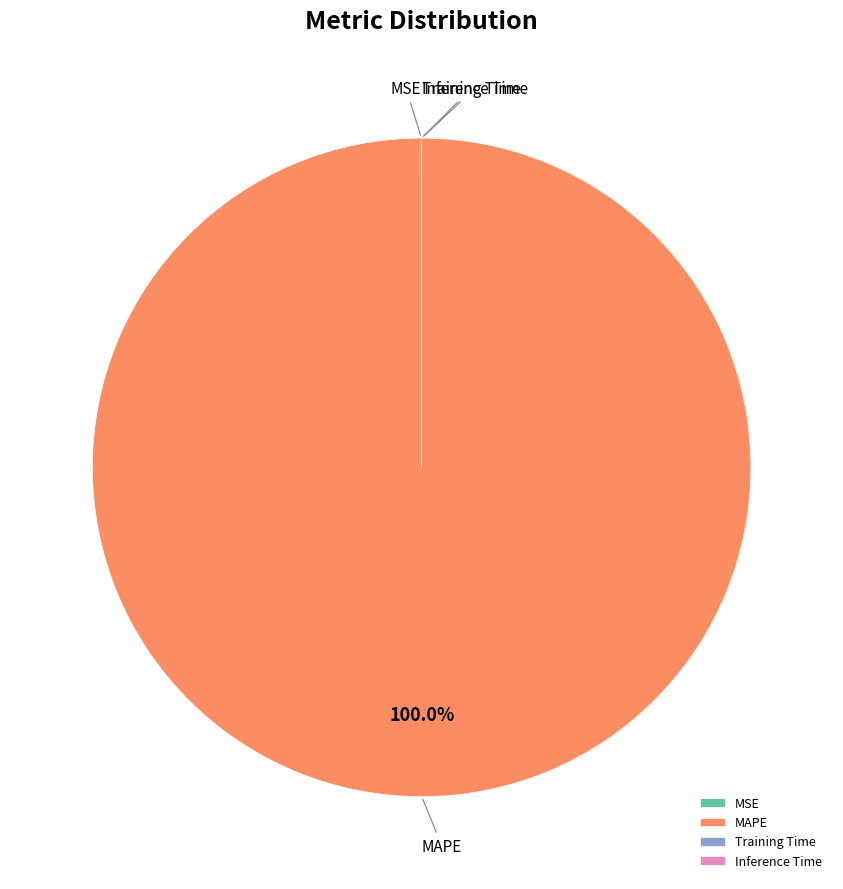

Which slice is the largest?

MAPE